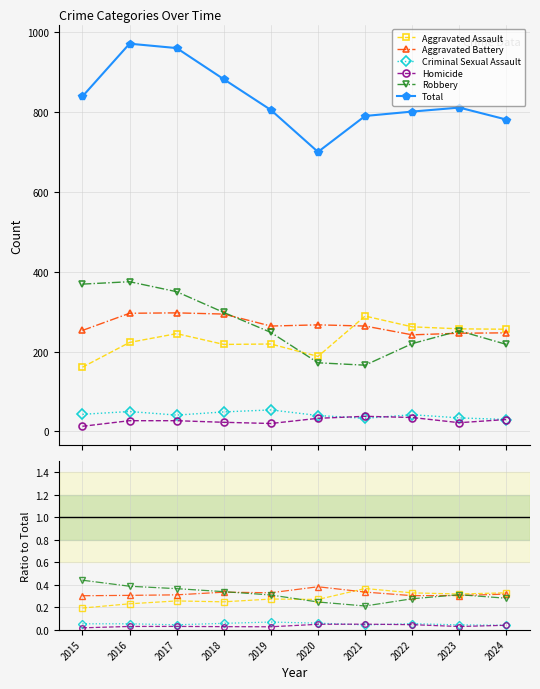

The Robbery series shows 0.5 at 2022. True or false?

False